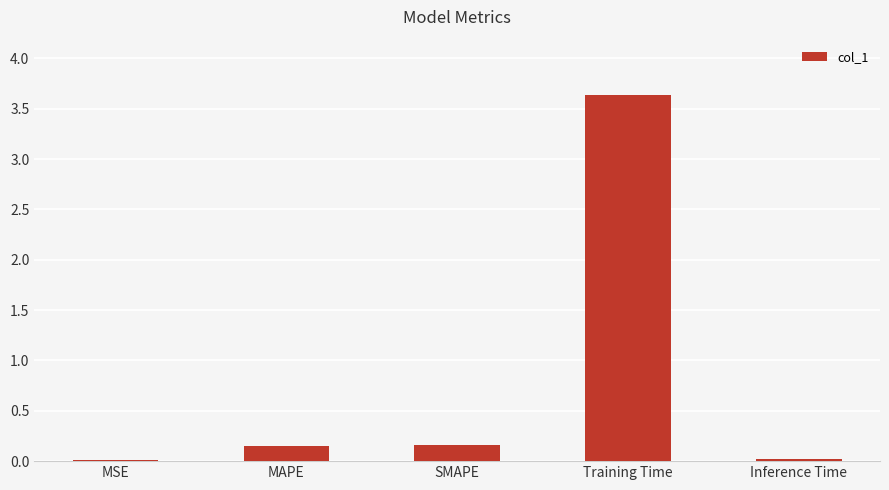

What is the sum of the values at MAPE and MSE?

0.2